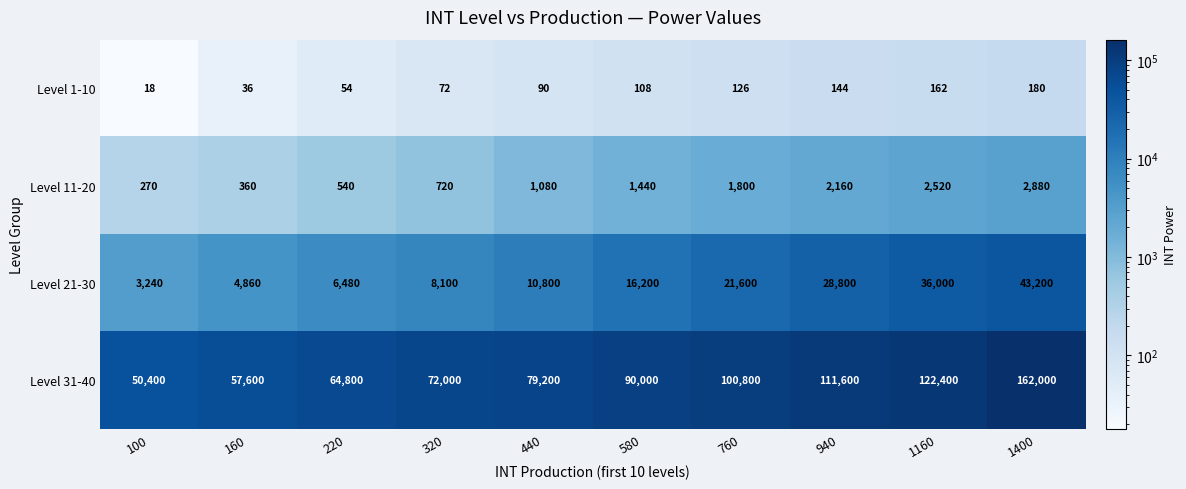

Is it true that Level 31-40 equals 122400 at 1160?

True